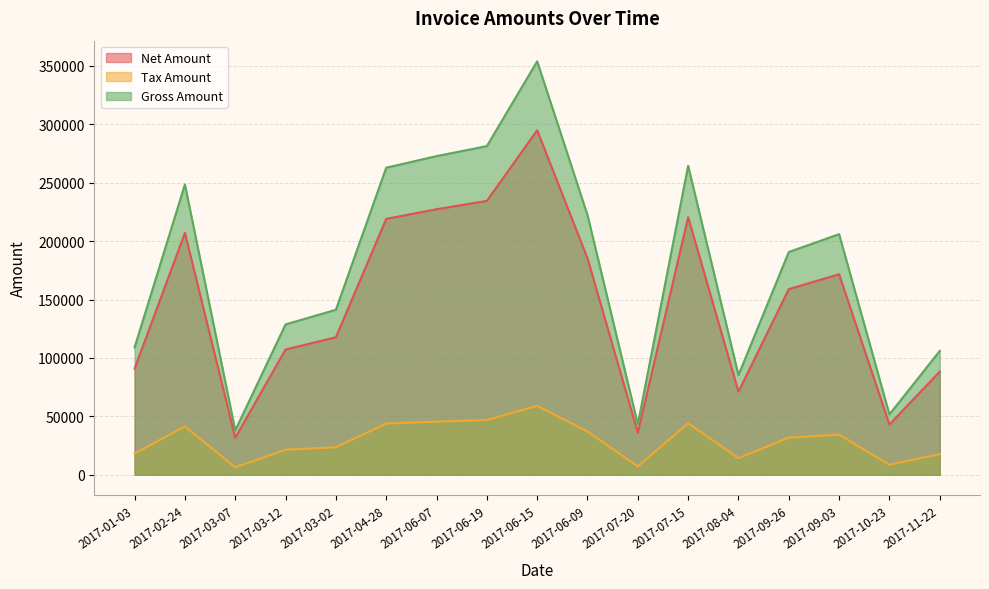

How many data points in Tax Amount are less than 31789?

8